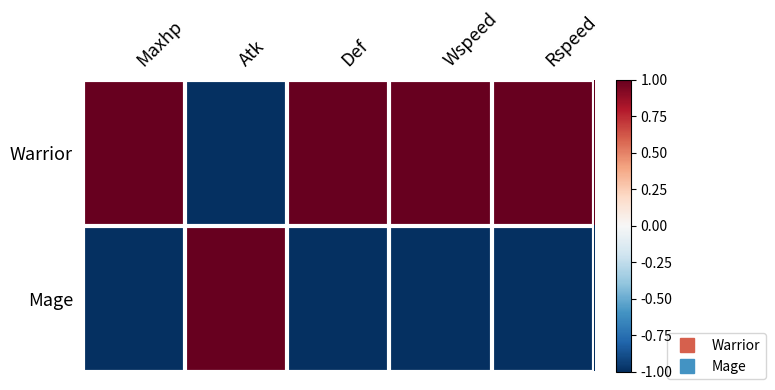

List the series in order of their overall mean, highest first.

Warrior, Mage